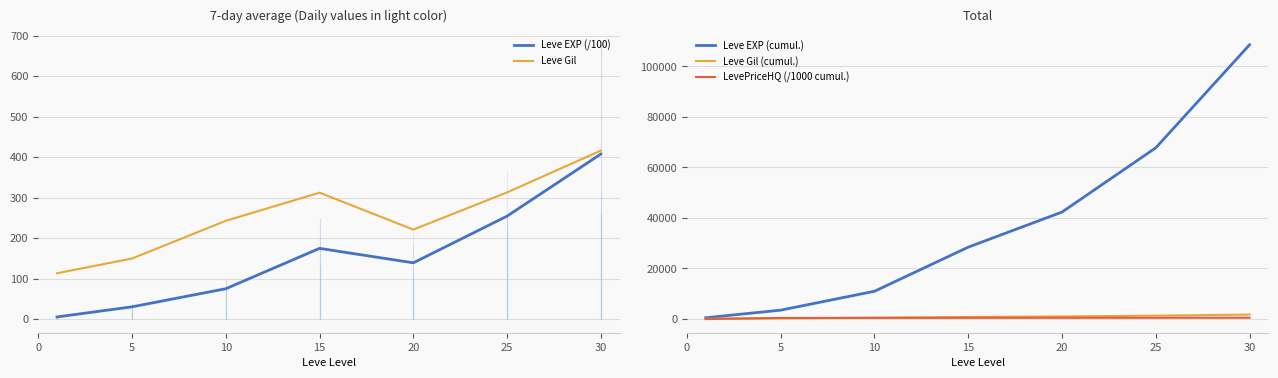

What are all the series names shown in the legend?

Leve EXP (/100), Leve Gil, Leve EXP (cumul.), Leve Gil (cumul.), LevePriceHQ (/1000 cumul.)